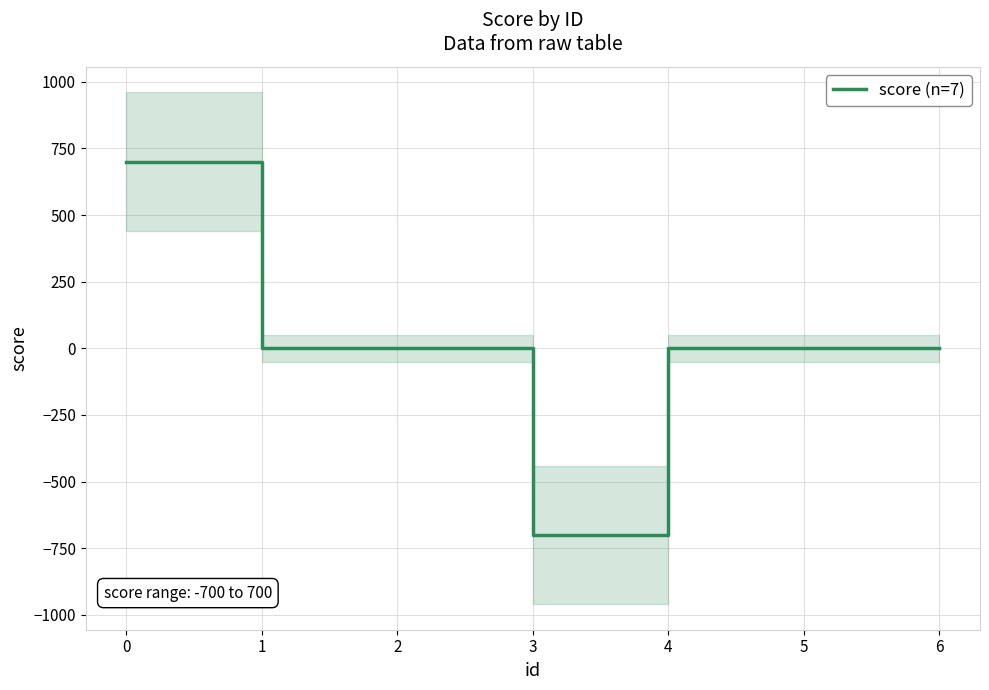

The value of score (n=7) at 1 is 0. True or false?

True